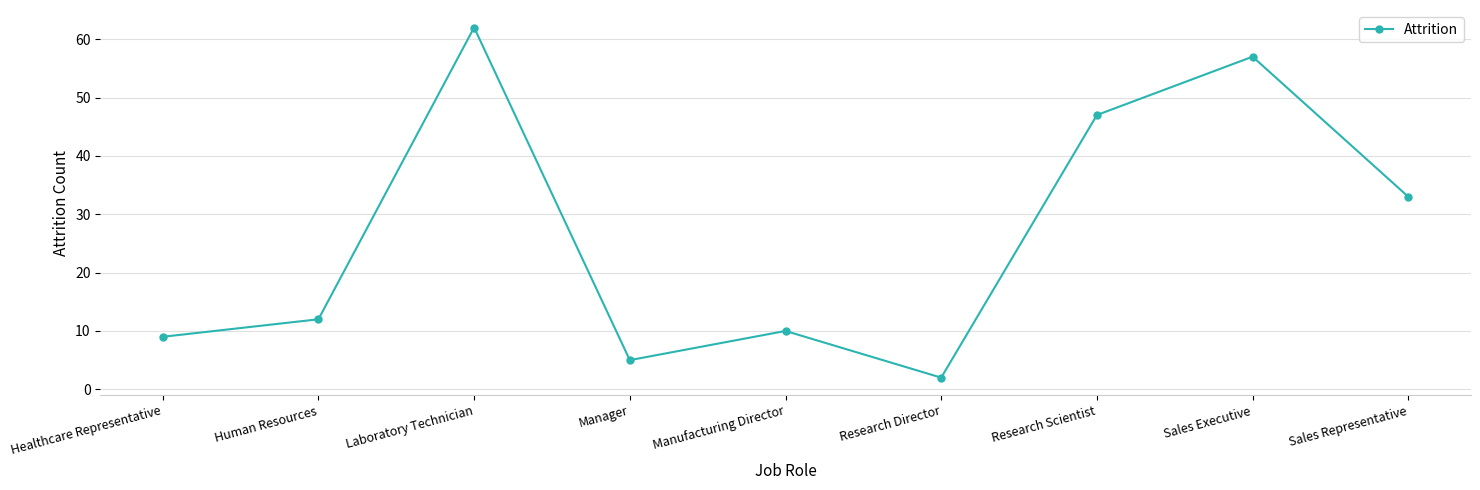

How many interior local peaks (higher than both neighbors) does the data have?

3